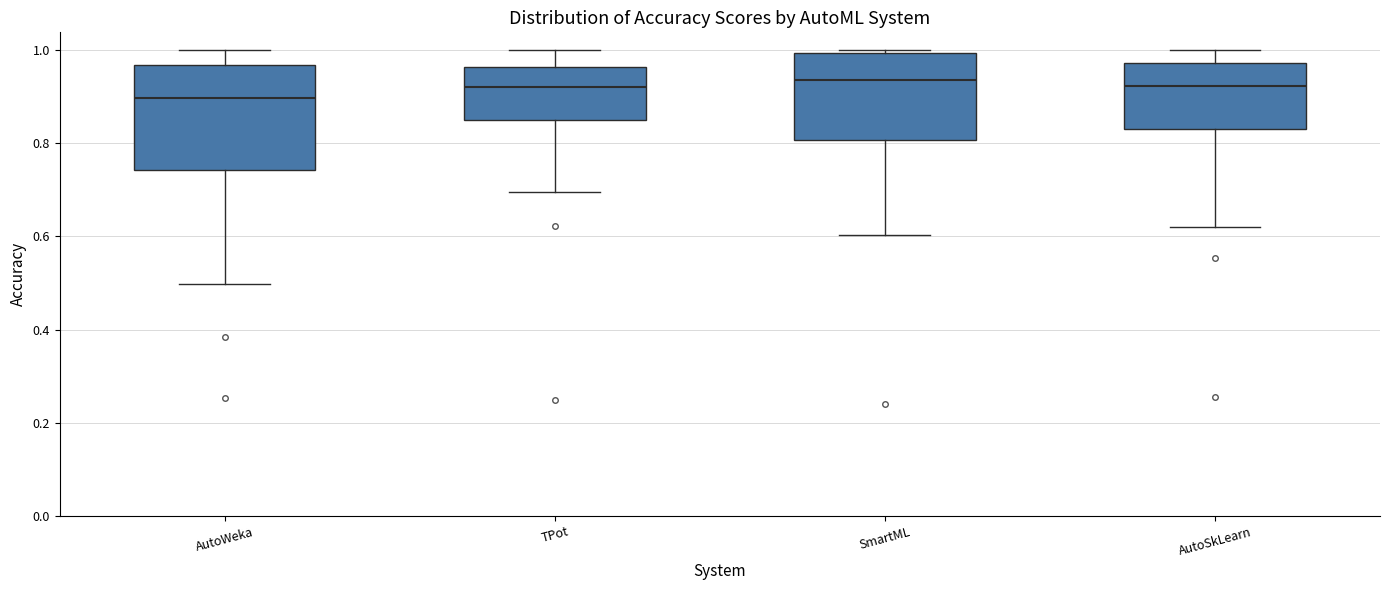

Where does the median line of the box for SmartML sit on the y-axis? The values are not printed on the chart, so give them approximately, as read against the axis.

0.94